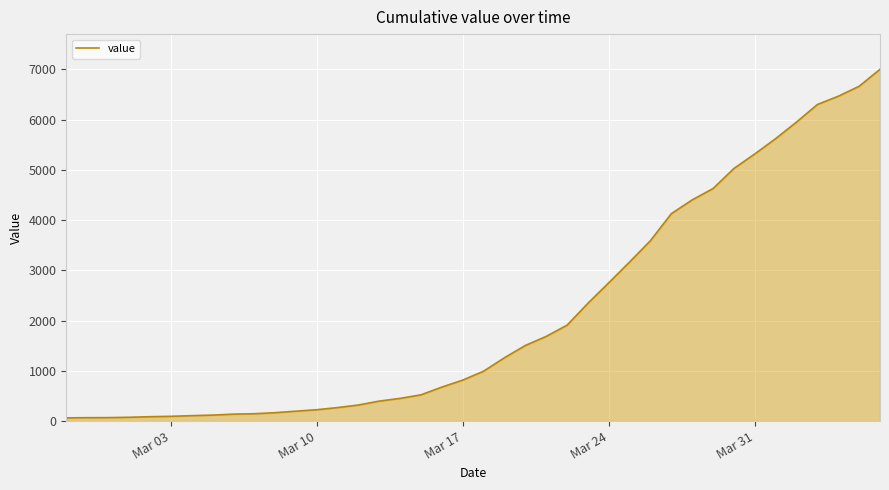

Count the number of categories in the chart.

40